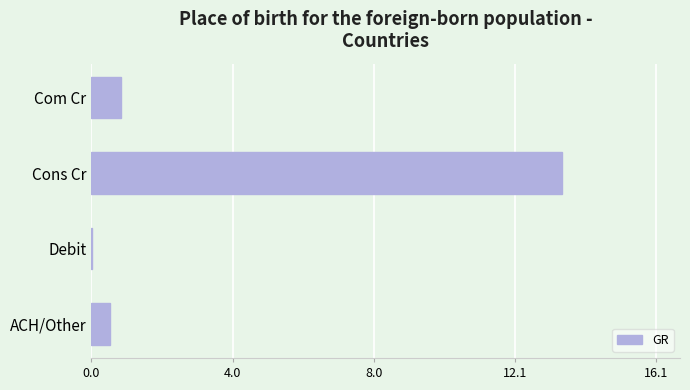

Which category has the highest value across all series?

Cons Cr